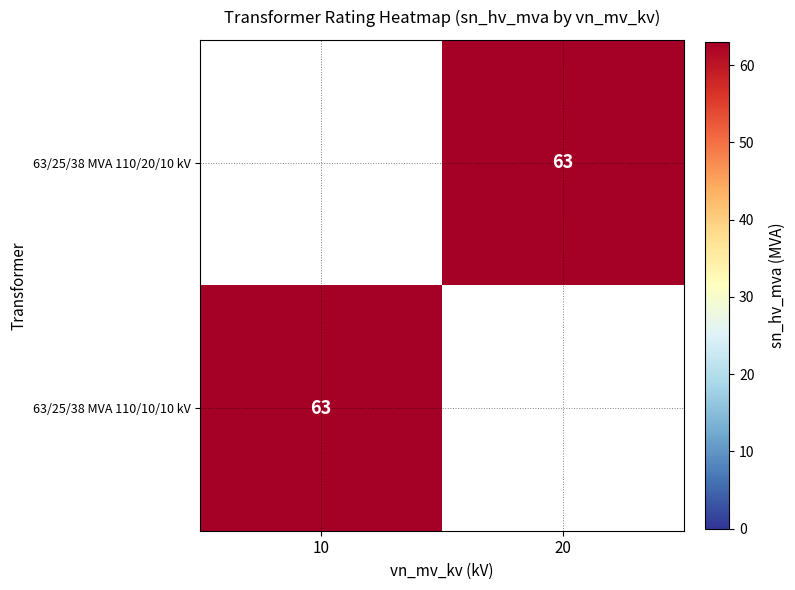

The value of 63/25/38 MVA 110/10/10 kV at 10 is 113. True or false?

False